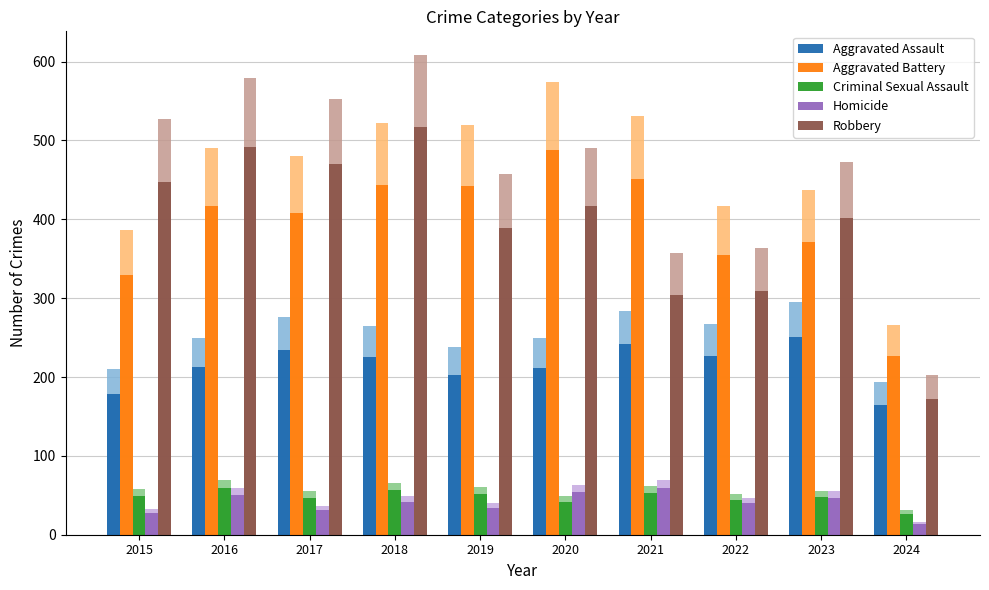

Is it true that Robbery equals 239.4 at 2019?

False